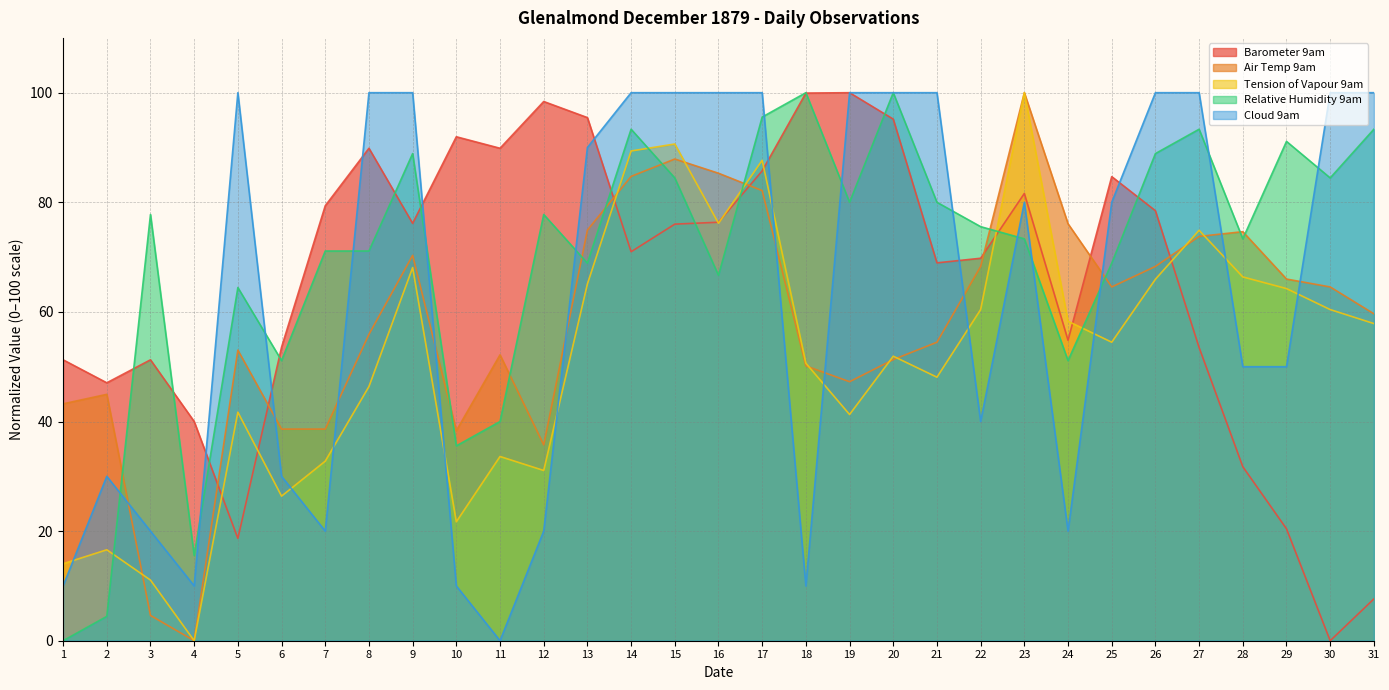

True or false: Barometer 9am has more than 1 points higher than both neighbors.

True